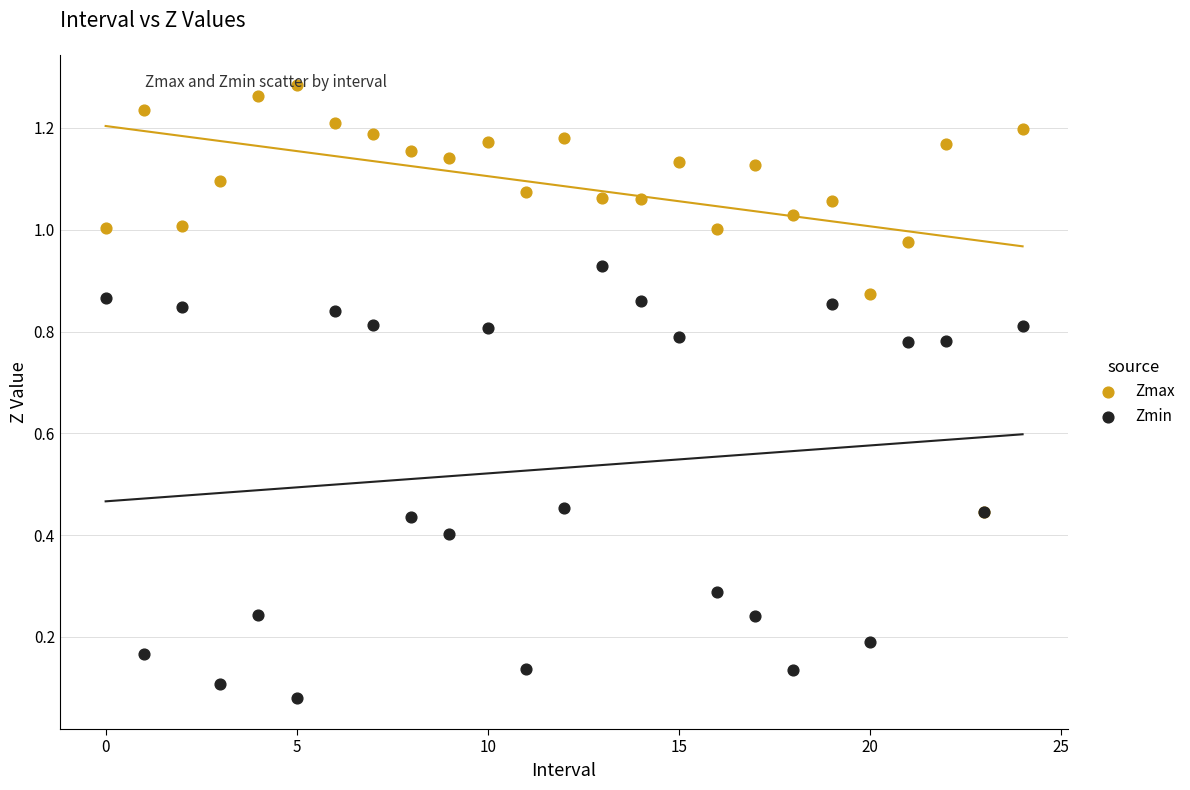

Which series contains the highest Y value?

Zmax